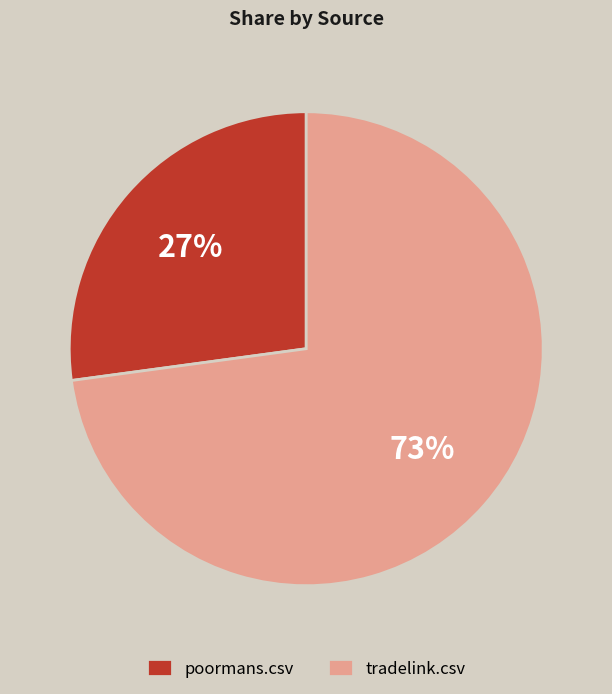

What percentage is the tradelink.csv slice, to the nearest percent?

73%